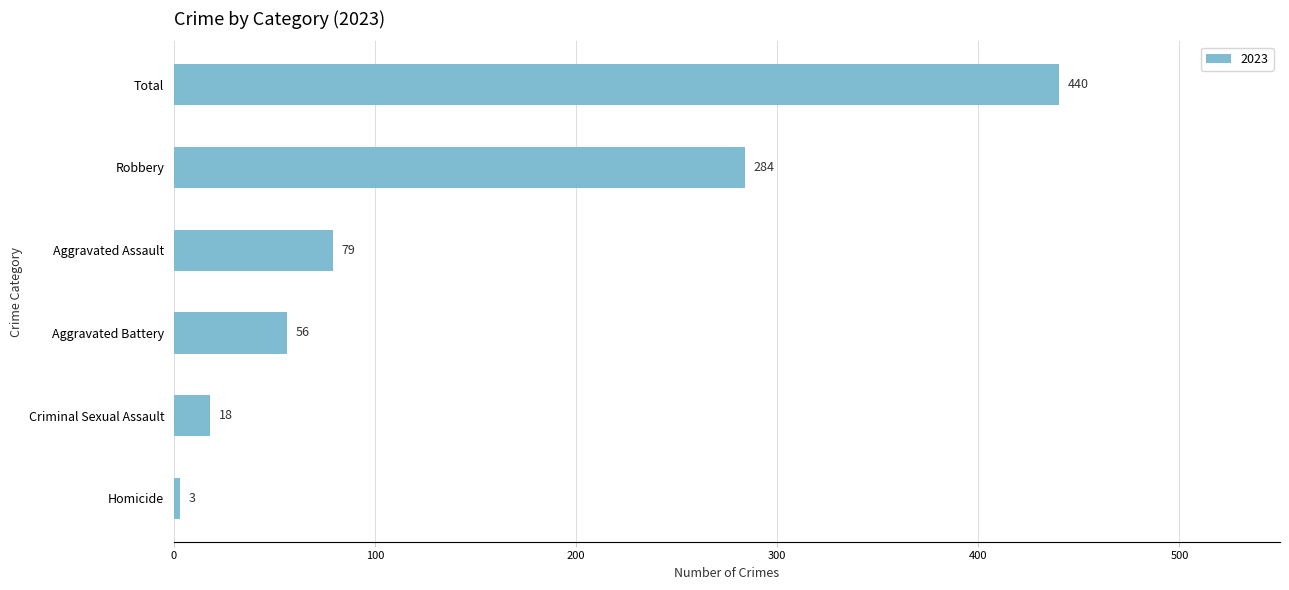

What is the difference between the second highest and second lowest values?

266